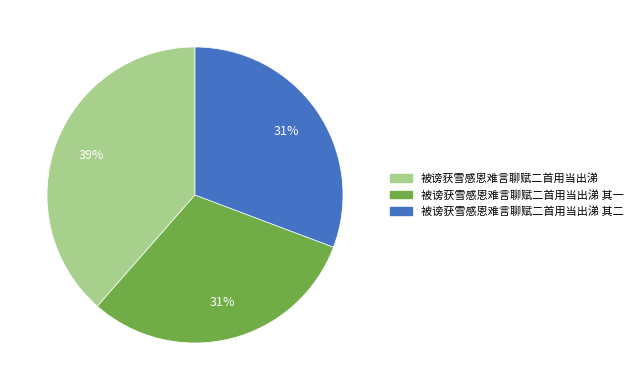

To the nearest percent, what is the difference between the 被谤获雪感恩难言聊赋二首用当出涕 and 被谤获雪感恩难言聊赋二首用当出涕 其二 slice percentages?

8%